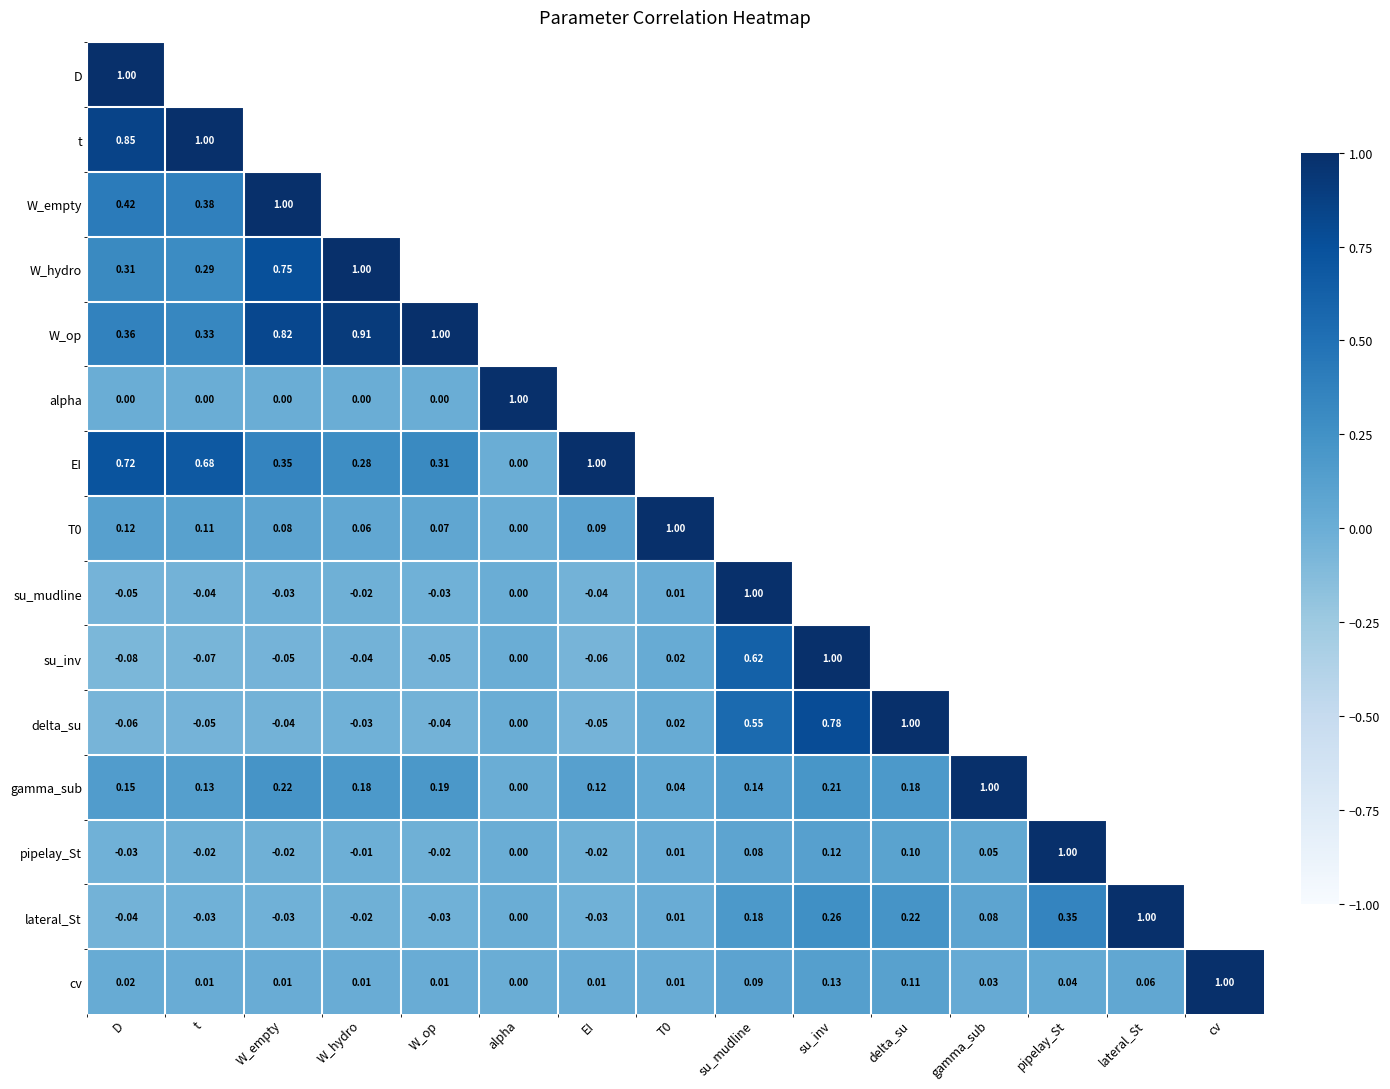

At pipelay_St, list the series in order from smallest to largest.

cv, lateral_St, D, t, W_empty, W_hydro, W_op, alpha, EI, T0, su_mudline, su_inv, delta_su, gamma_sub, pipelay_St